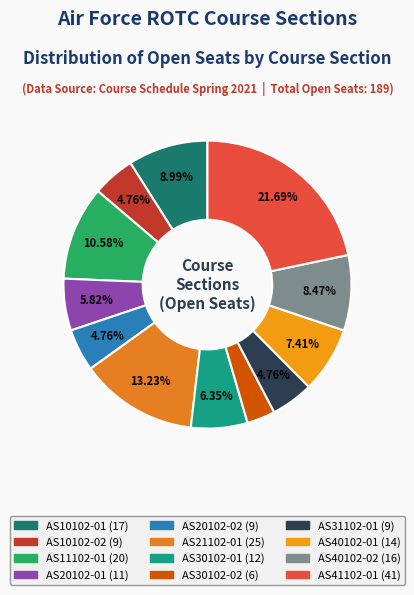

Between AS40102-02 and AS10102-01, which is larger?

AS10102-01